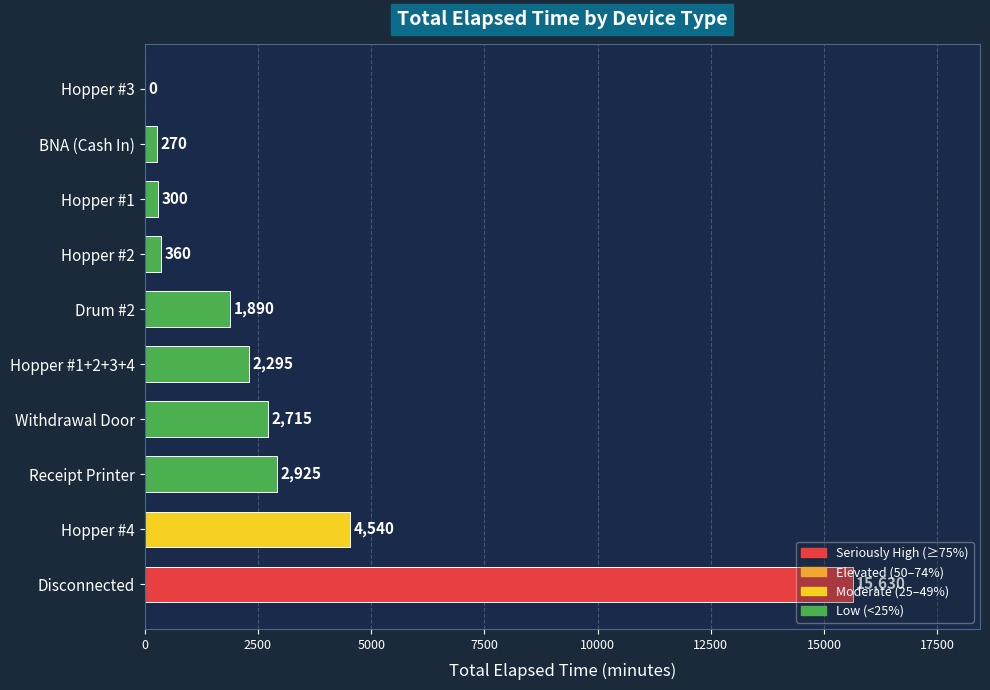

Is it true that the value at BNA (Cash In) is 270?

True